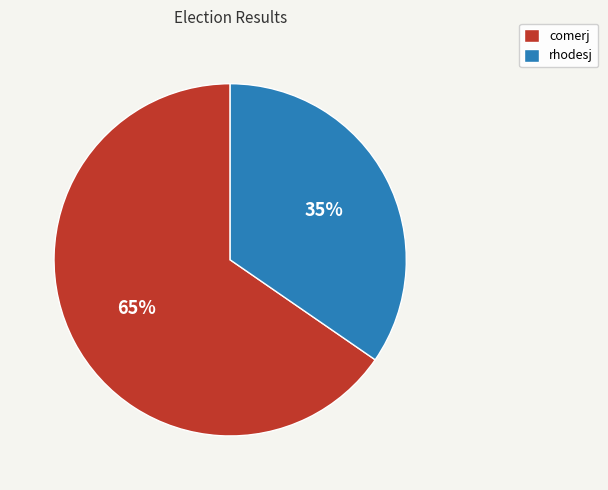

Is the sum of rhodesj and comerj greater than half?

Yes